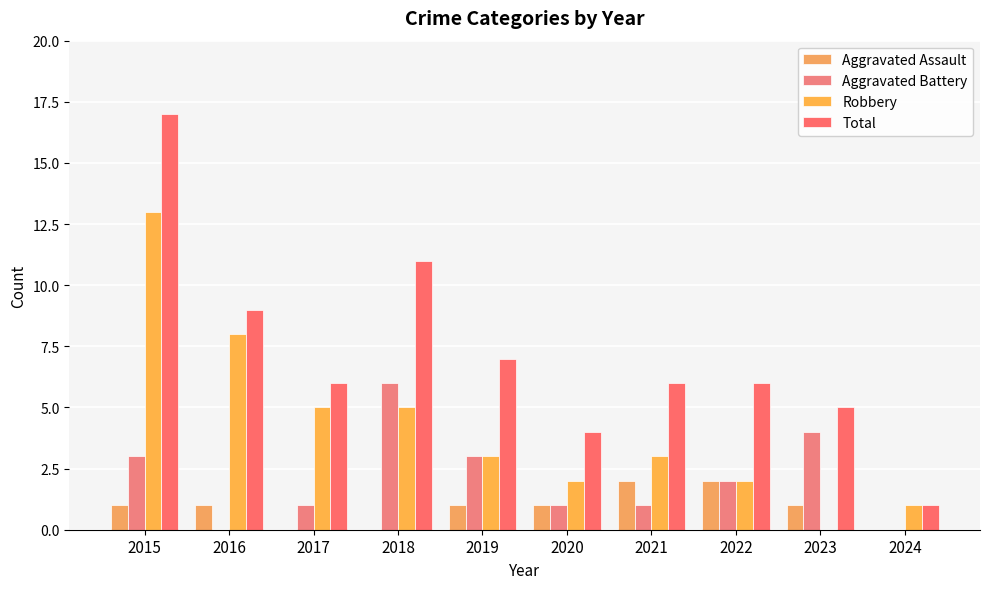

Is it true that Robbery equals 6 at 2023?

False